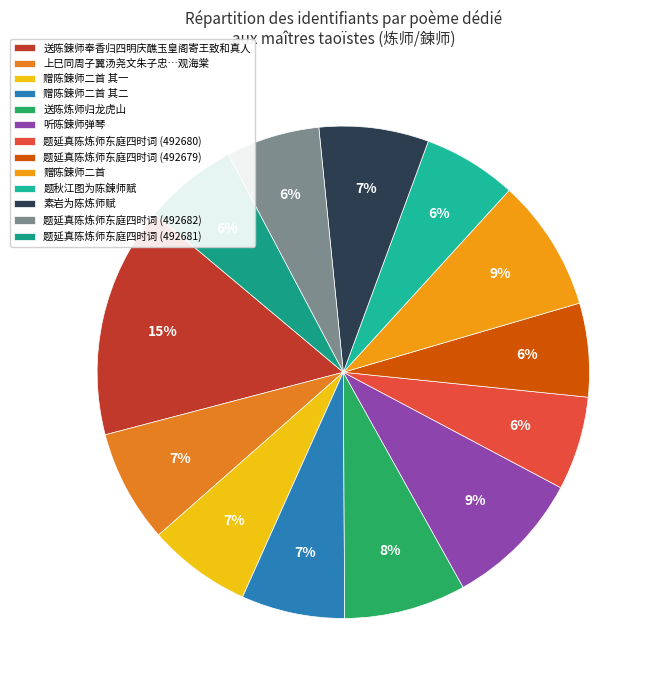

How many slices are in this pie chart?

13